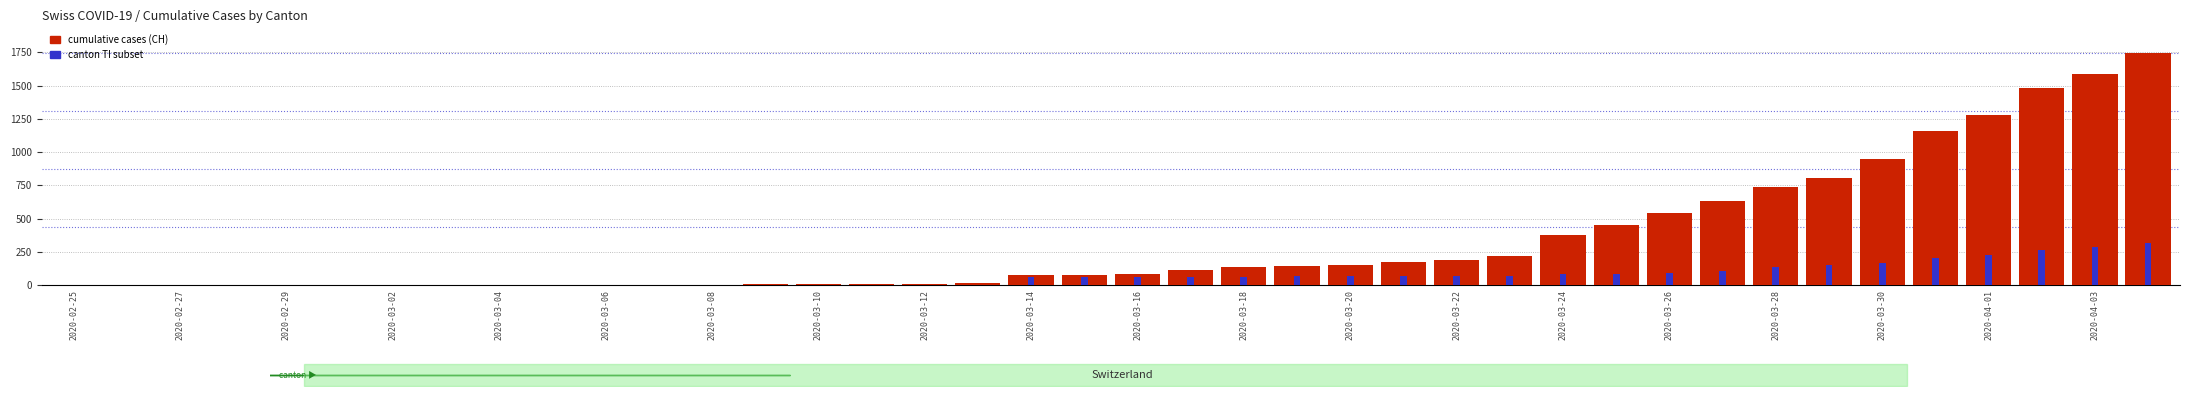

Does the chart contain any negative values?

No